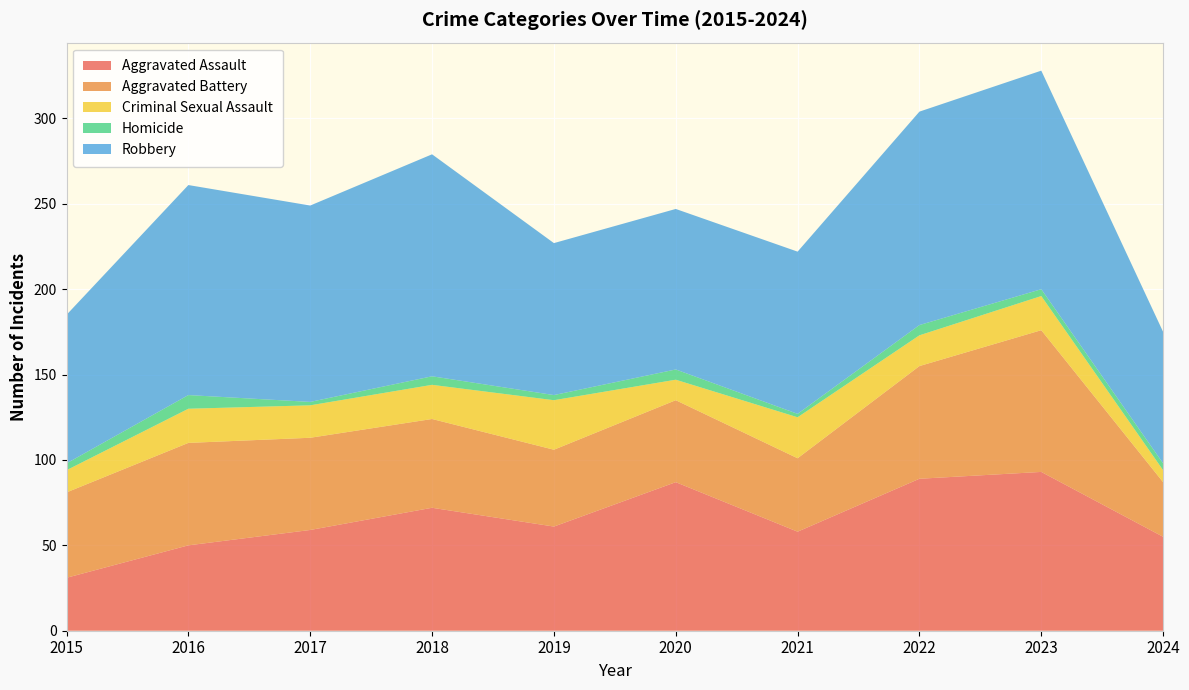

Reading left to right, transcribe all the data shown in this chart.

Aggravated Assault: 2015=31	2016=50	2017=59	2018=72	2019=61	2020=87	2021=58	2022=89	2023=93	2024=55
Aggravated Battery: 2015=50	2016=60	2017=54	2018=52	2019=45	2020=48	2021=43	2022=66	2023=83	2024=32
Criminal Sexual Assault: 2015=13	2016=20	2017=19	2018=20	2019=29	2020=12	2021=24	2022=18	2023=20	2024=7
Homicide: 2015=4	2016=8	2017=2	2018=5	2019=3	2020=6	2021=2	2022=6	2023=4	2024=4
Robbery: 2015=87	2016=123	2017=115	2018=130	2019=89	2020=94	2021=95	2022=125	2023=128	2024=77